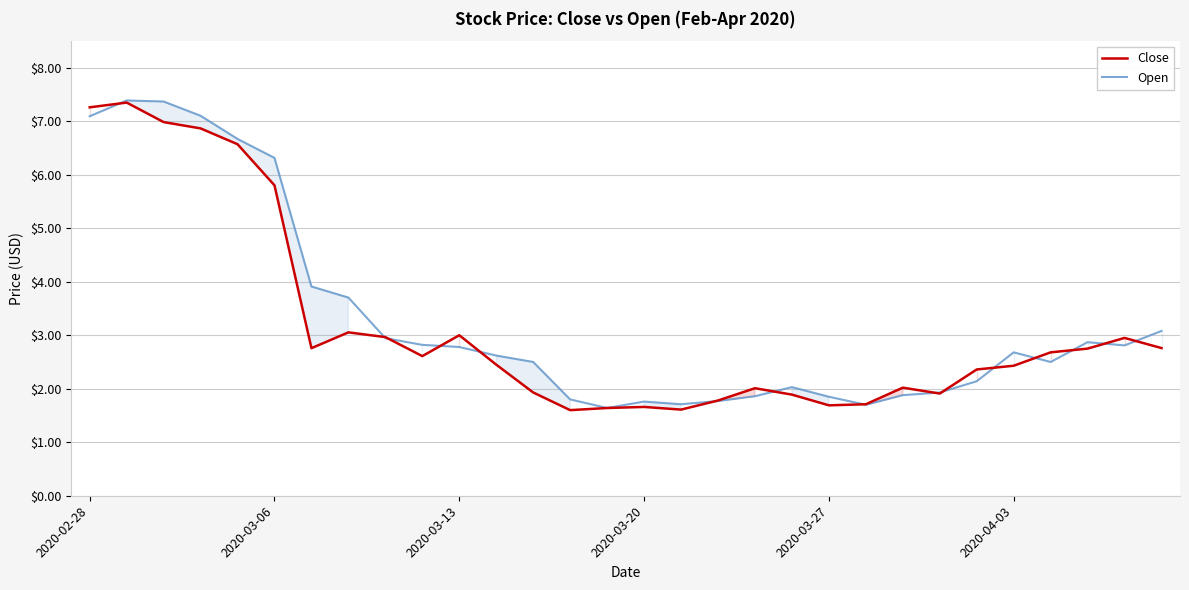

At how many categories does at least one series exceed 4?

6